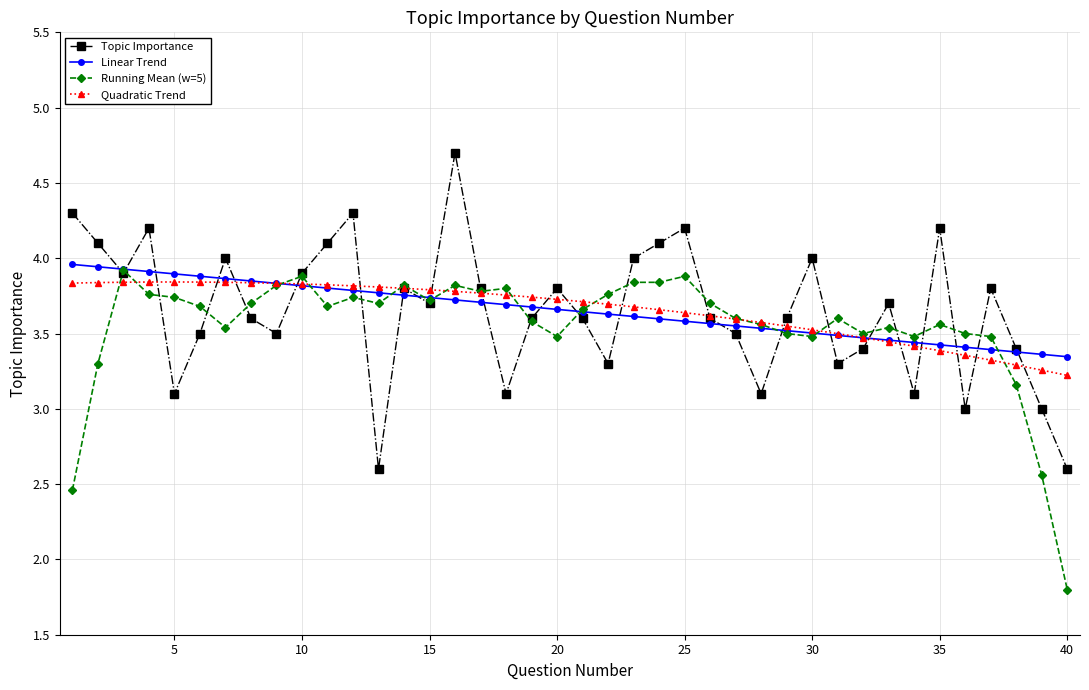

What is the minimum value shown in the chart?

1.8